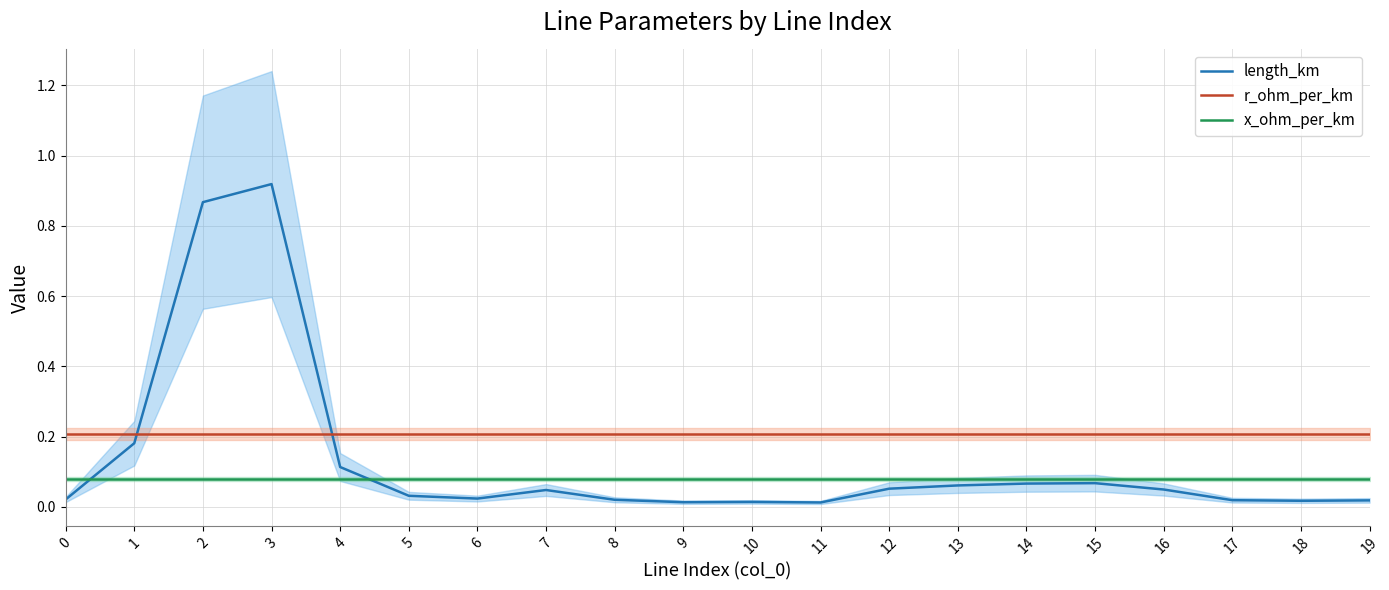

Between which two adjacent categories do r_ohm_per_km and length_km first intersect?

1 and 2